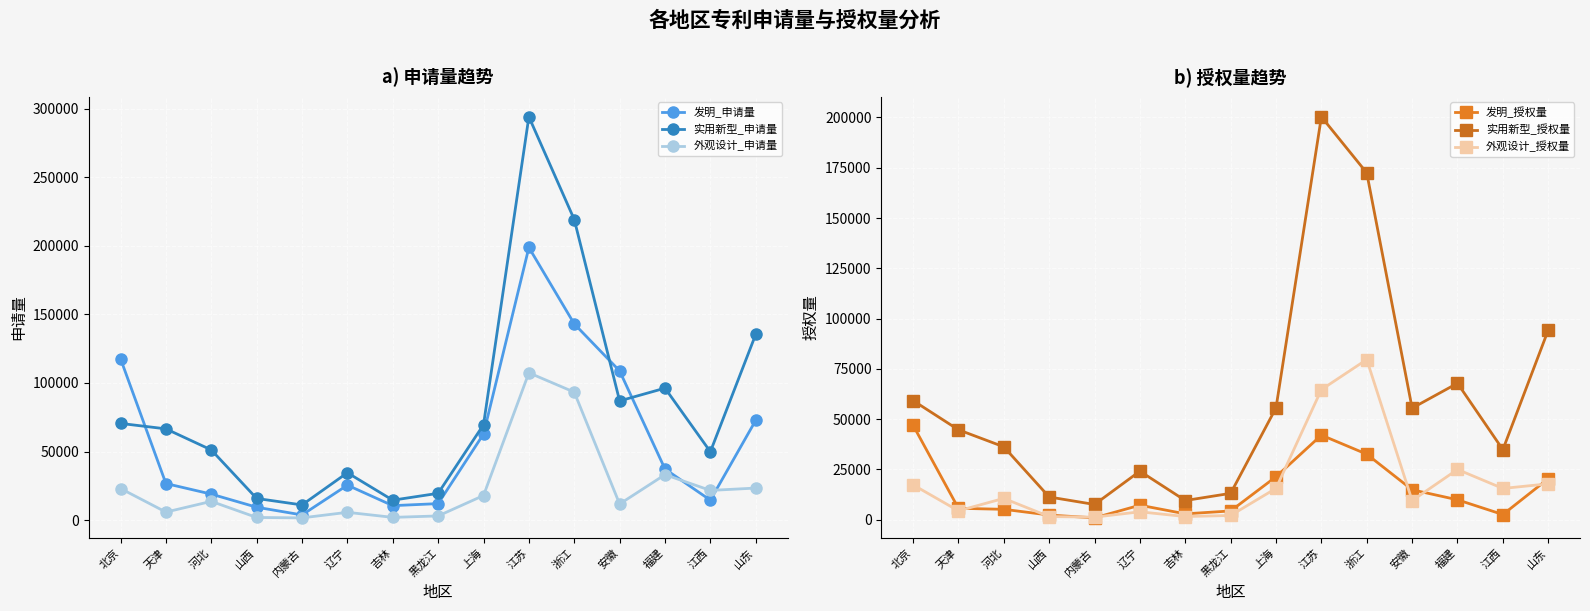

Where does the 外观设计_授权量 series first go above 10558?

北京